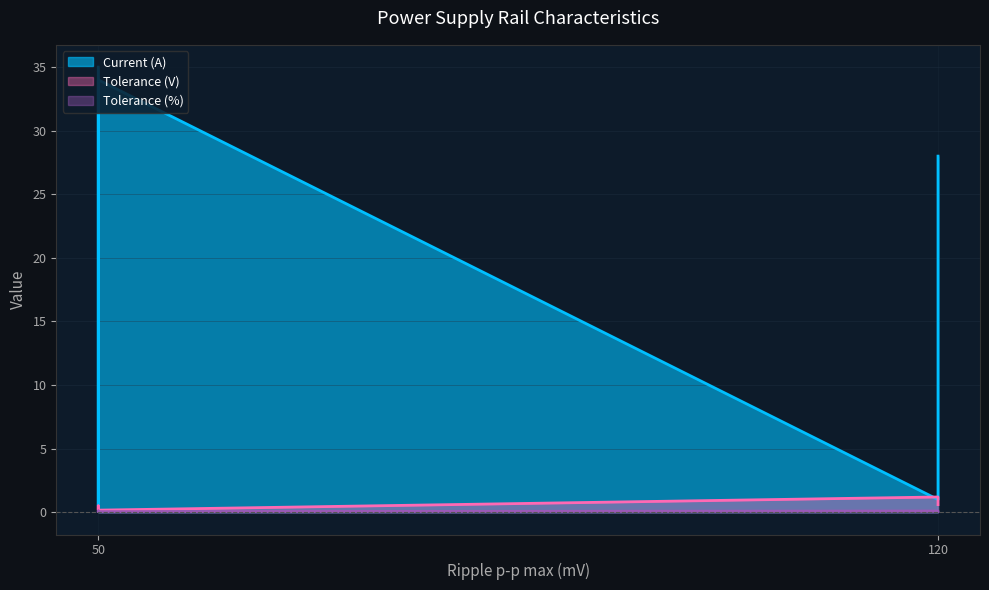

What is the difference between the highest and lowest values at 50?

35.0